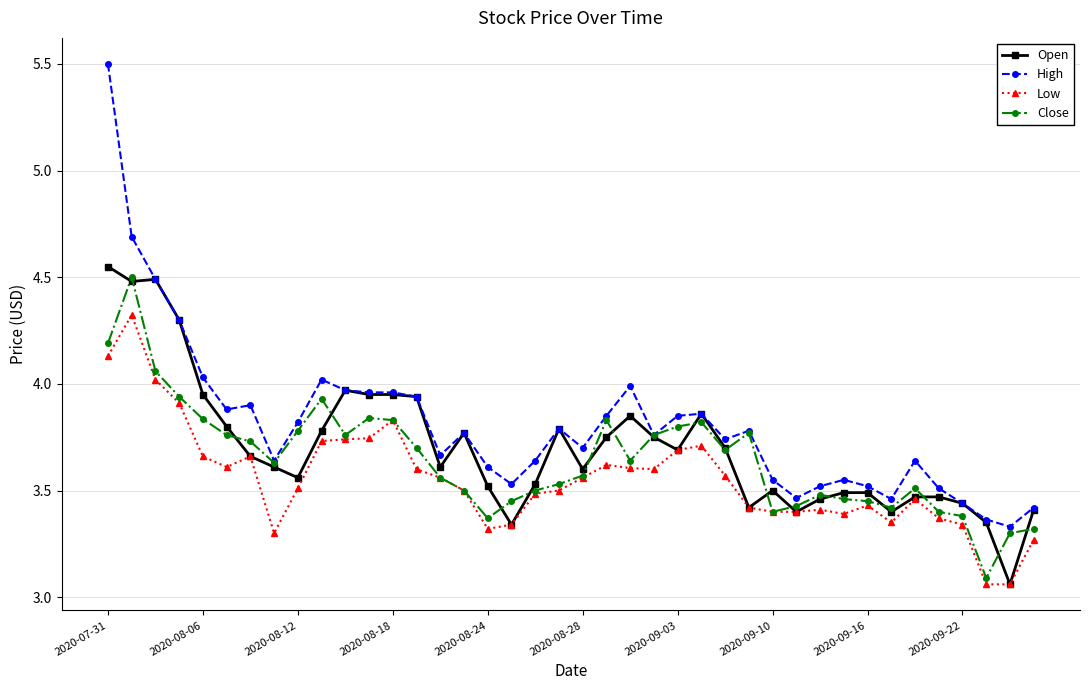

How many lines are shown in the chart?

4